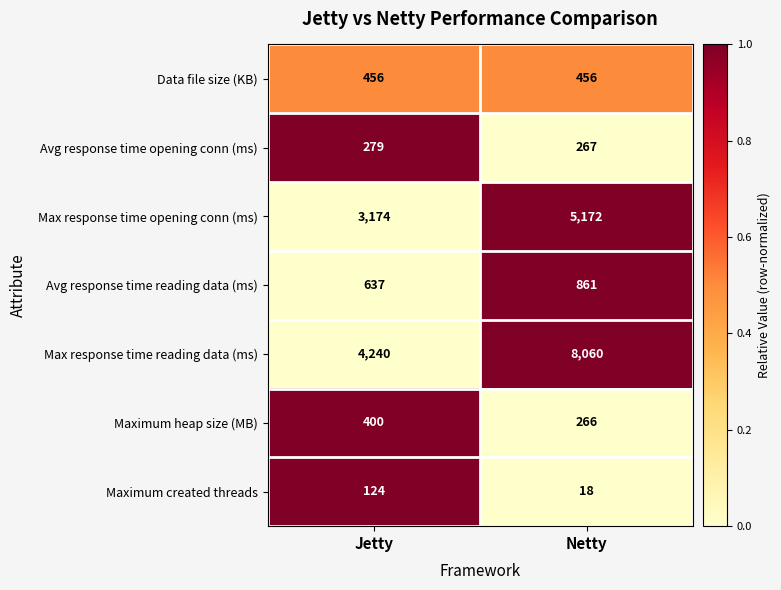

Rank the categories by Maximum heap size (MB) value from lowest to highest.

Netty, Jetty